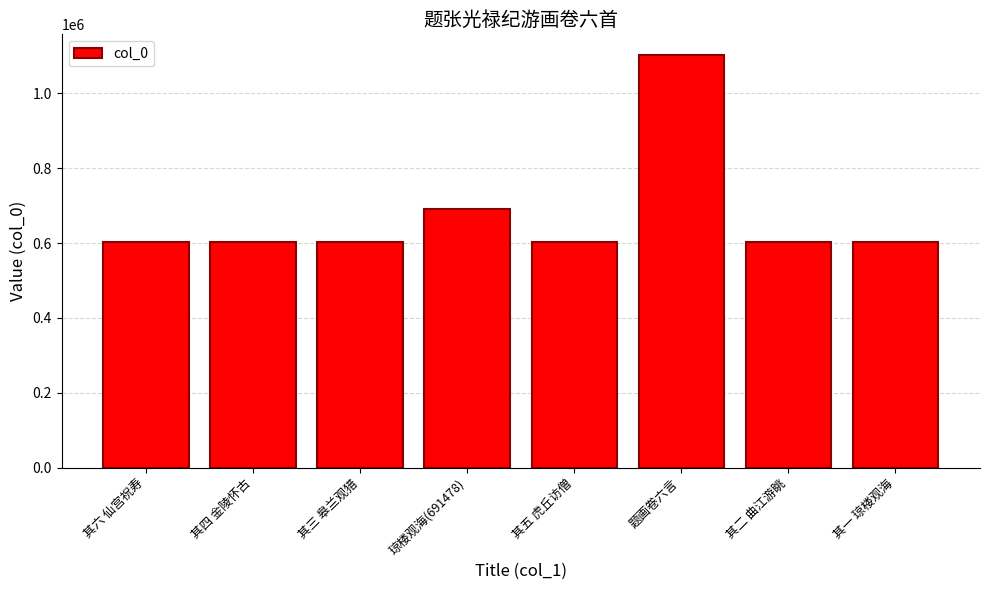

What is the greatest value displayed?

1102989